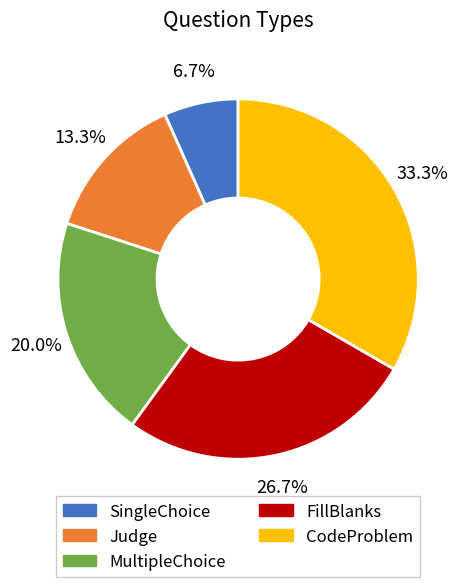

What is the ratio of the value at CodeProblem to the value at MultipleChoice?

1.7